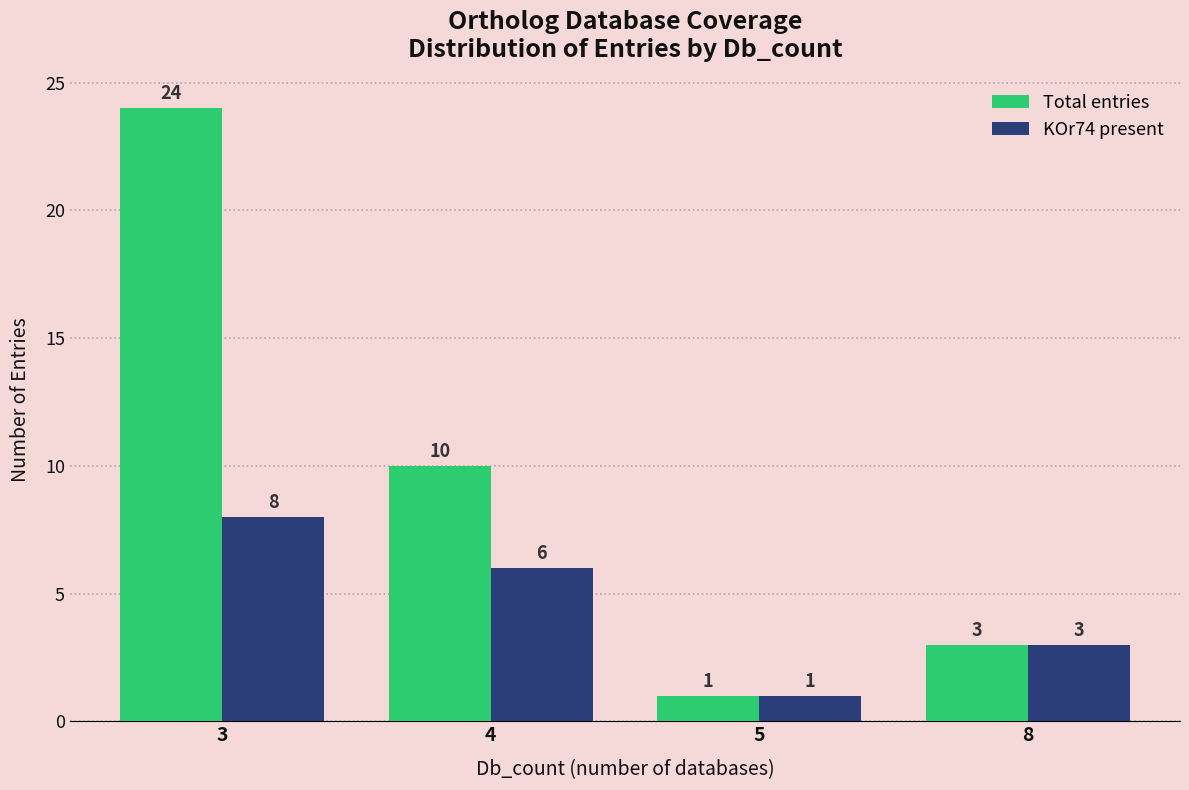

At how many categories does at least one series exceed 8?

2